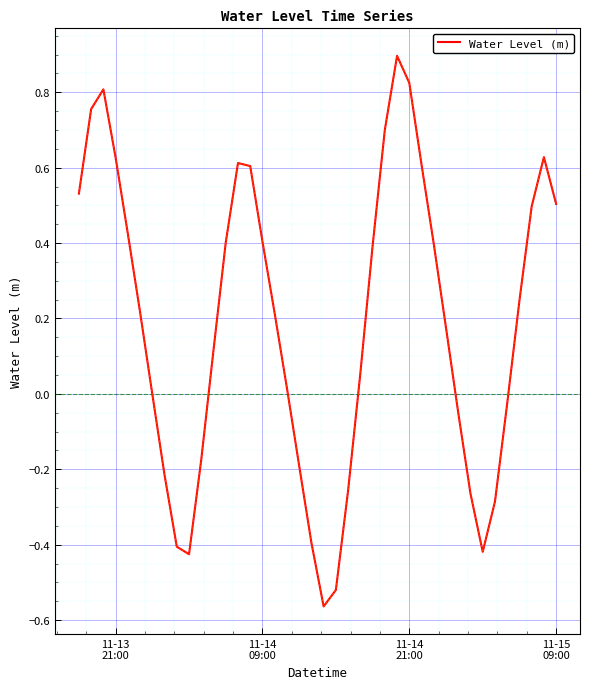

What is the difference between the second highest and second lowest values?

1.3